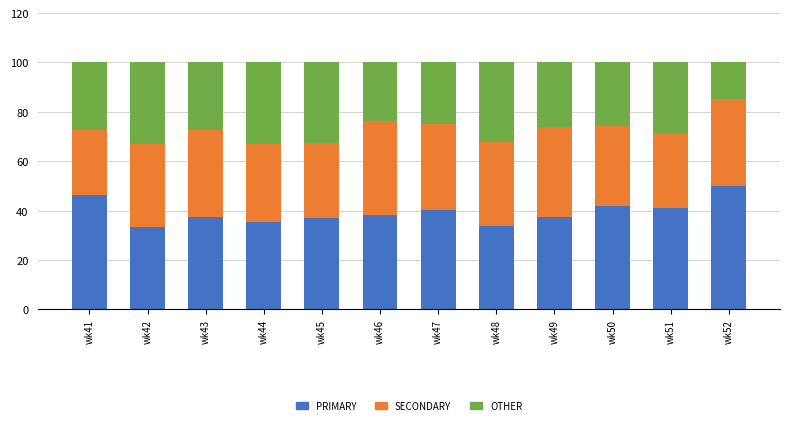

What is the highest value of the PRIMARY series?

50.0